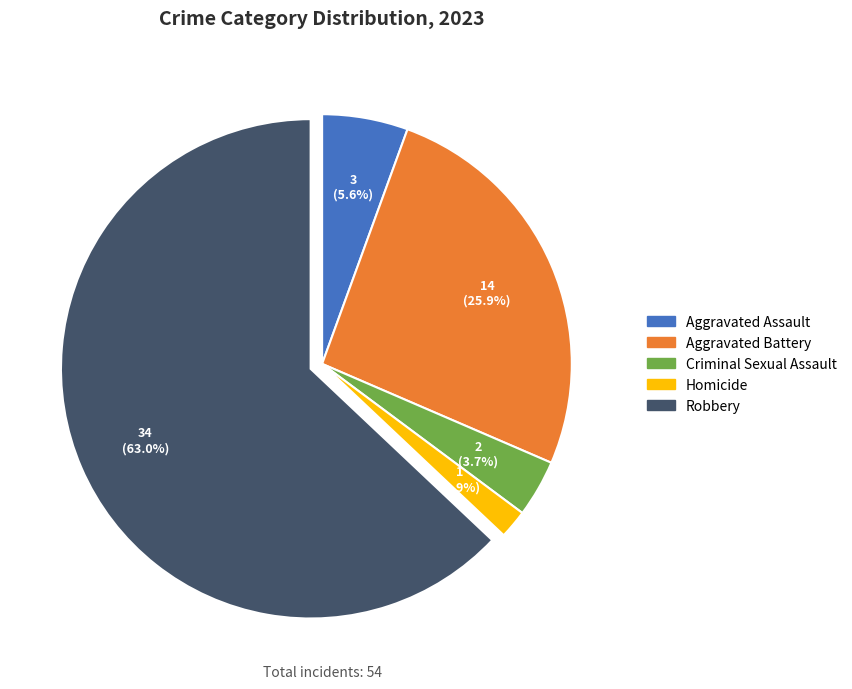

How many segments does this pie chart have?

5